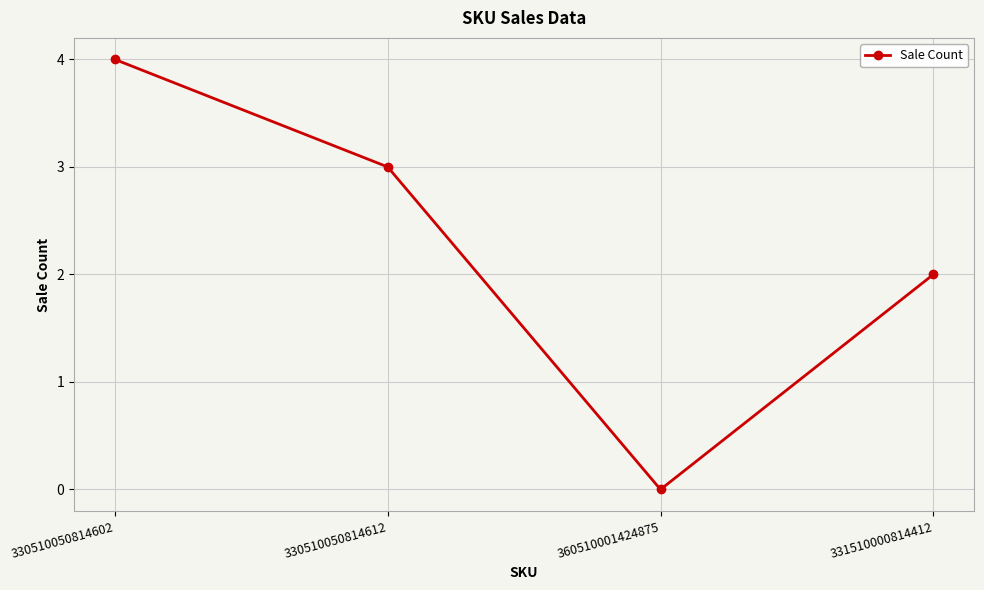

List the labels in order of value, largest first.

330510050814602, 330510050814612, 331510000814412, 360510001424875